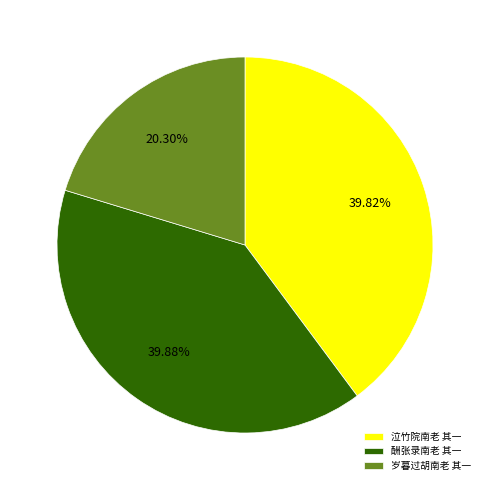

Between 酬张录南老 其一 and 岁暮过胡南老 其一, which is larger?

酬张录南老 其一